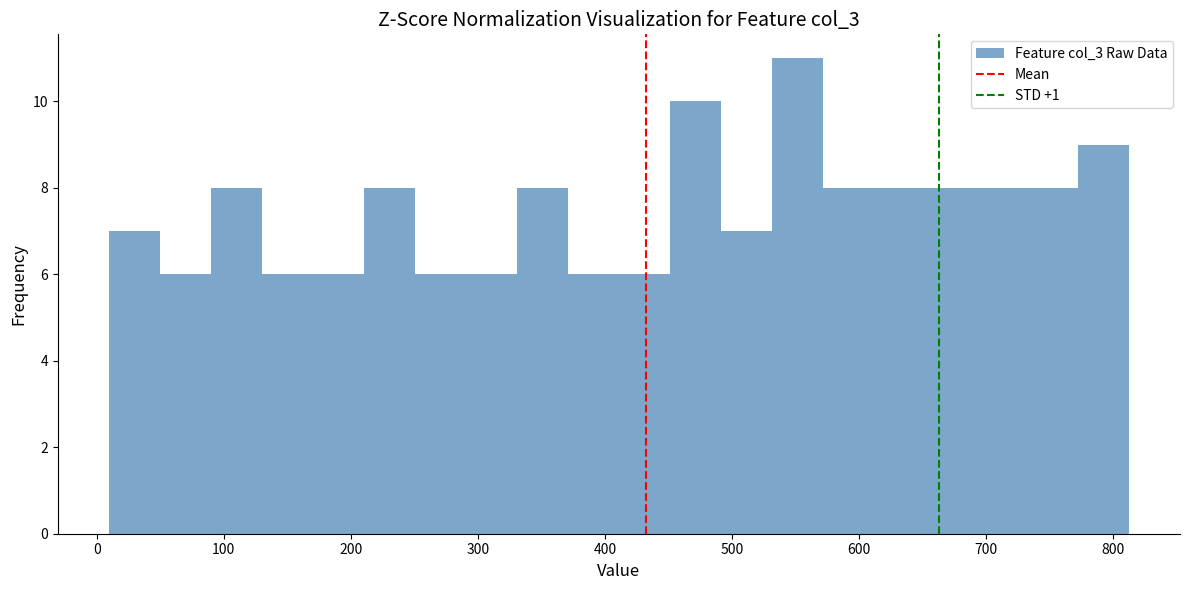

Which range on the x-axis has the tallest bar?

530 to 570